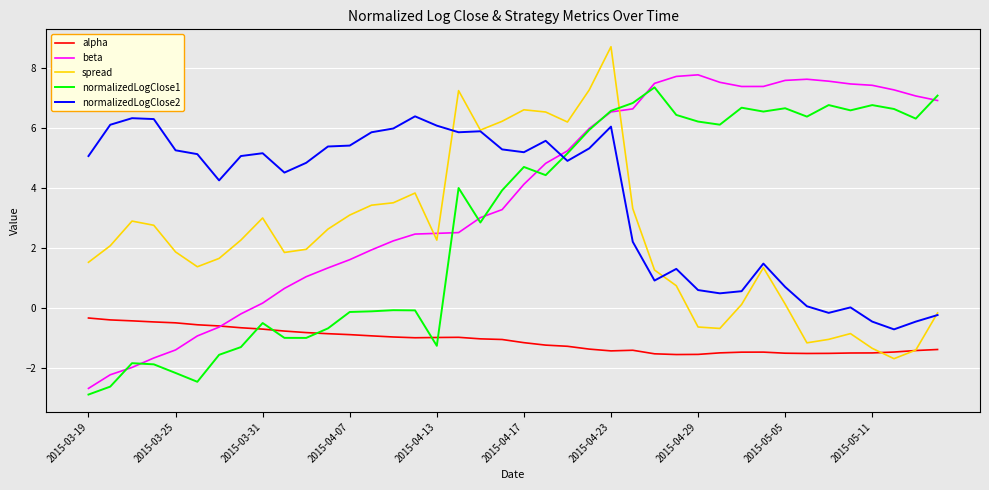

What is the smallest value displayed?

-2.9